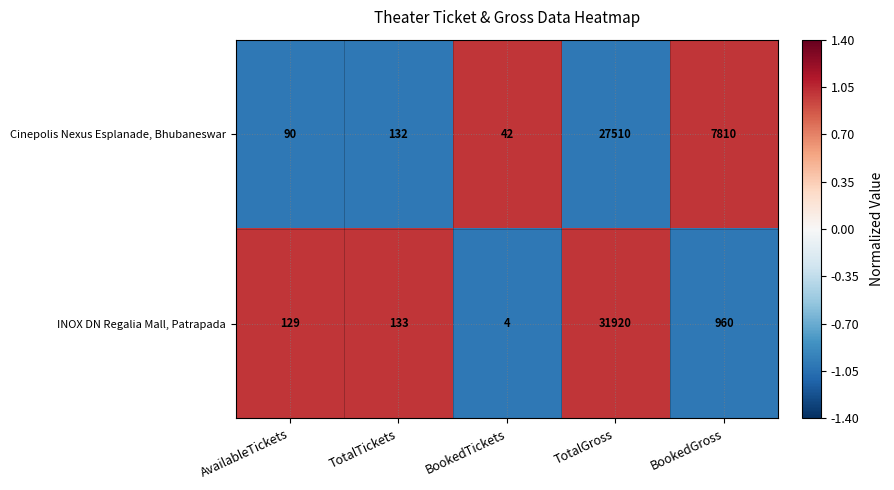

The value of INOX DN Regalia Mall, Patrapada at BookedTickets is 1. True or false?

False